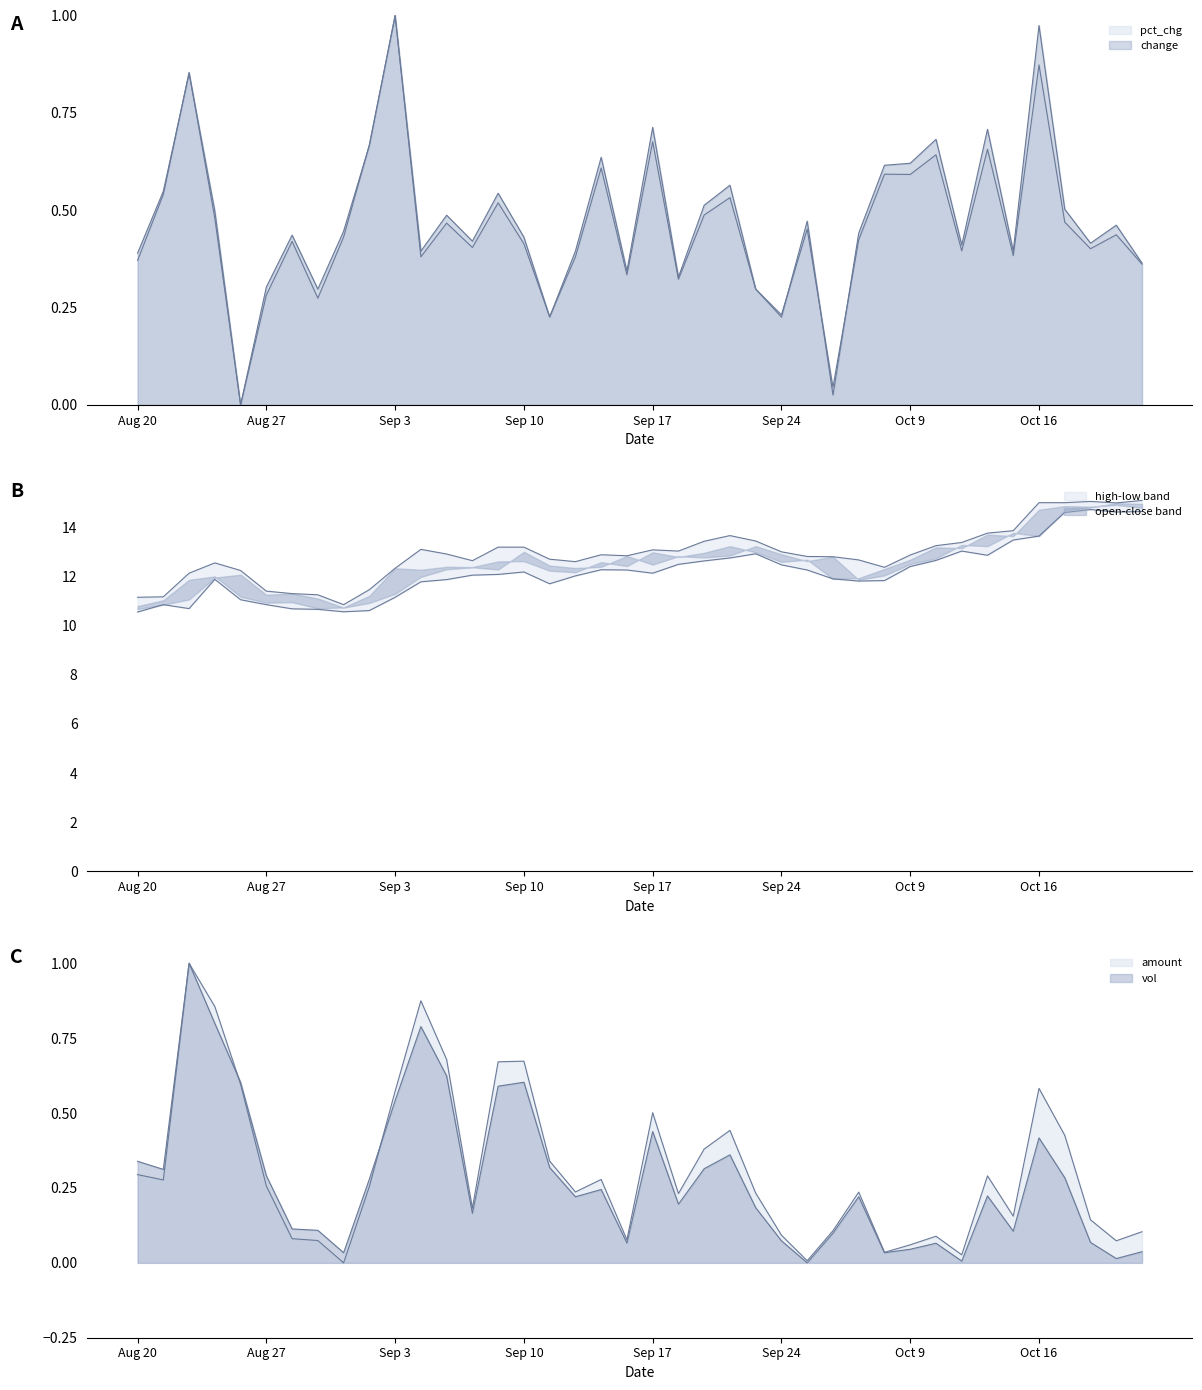

In high, how many points are higher than both neighbors (excluding endpoints)?

6